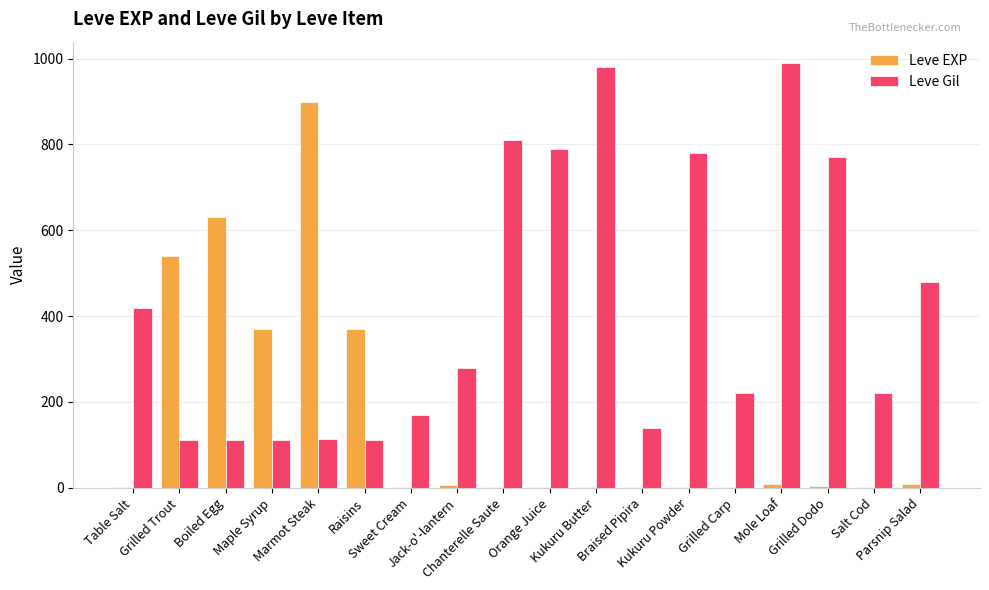

What is the maximum value shown in the chart?

990